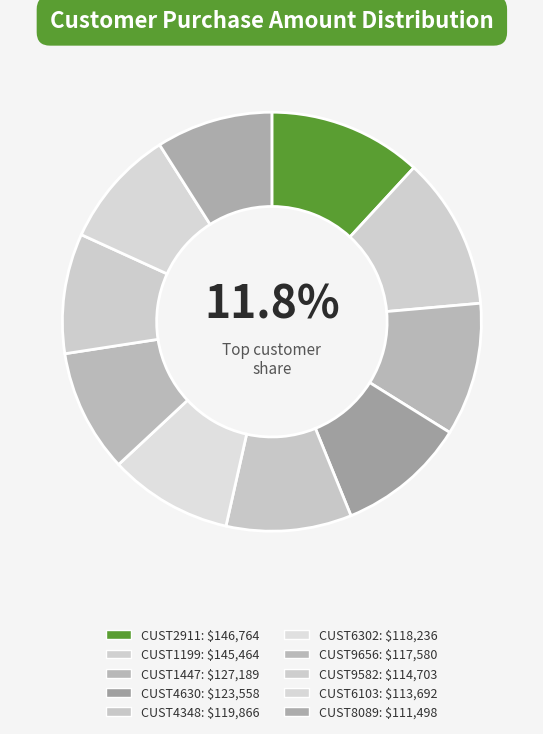

How many slices are in this pie chart?

10